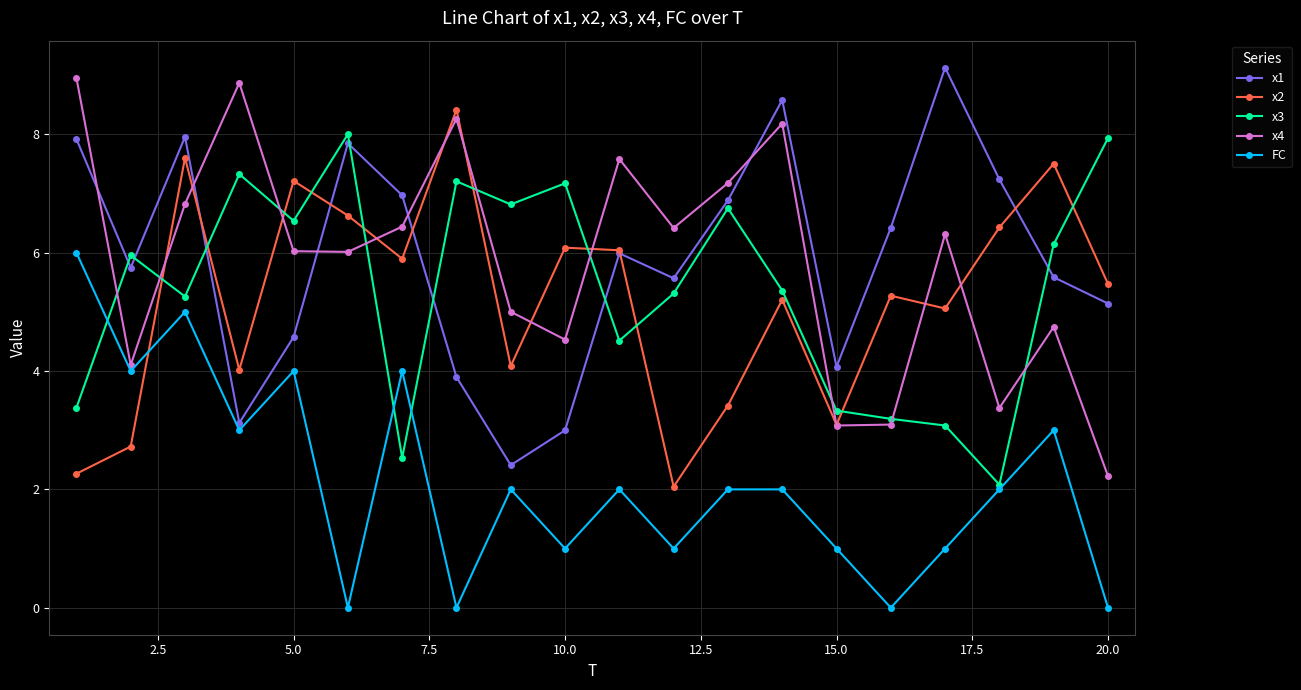

Which series ends up on top after the final intersection of x2 and x3?

x3